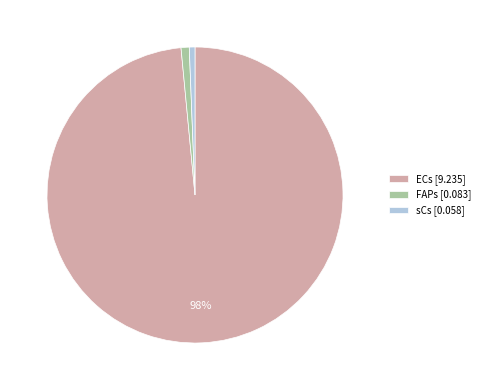

Do FAPs [0.083] and ECs [9.235] together represent more than half of the pie?

Yes